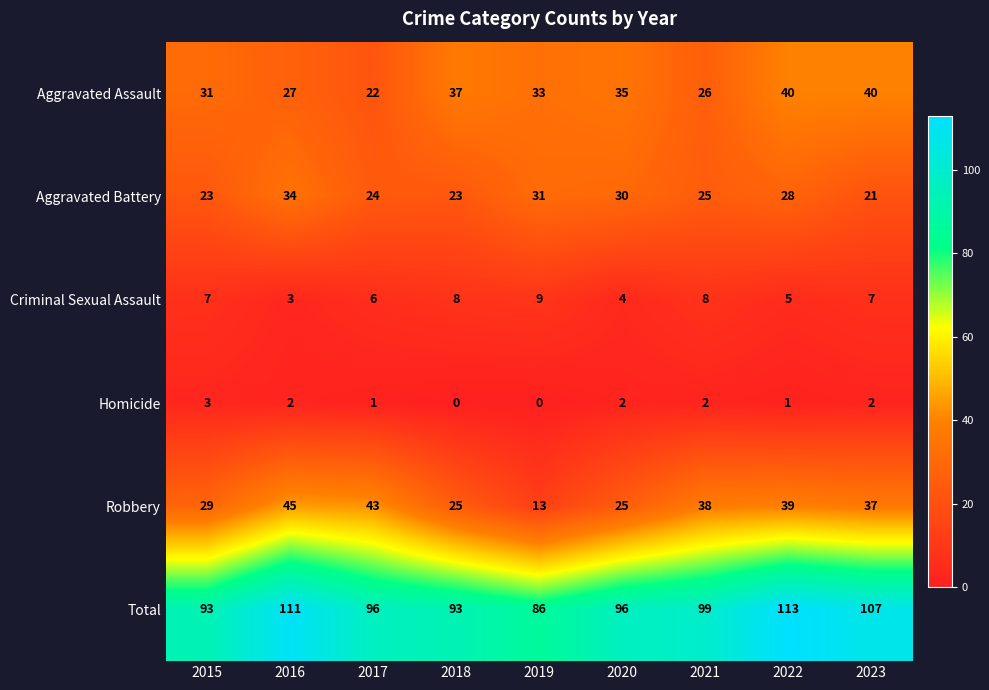

What is the total value across all series at 2017?

192